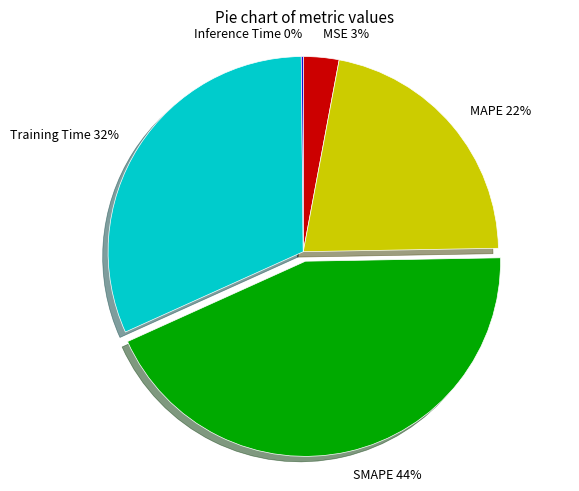

The MAPE 22% slice represents 22% of the pie. True or false?

True